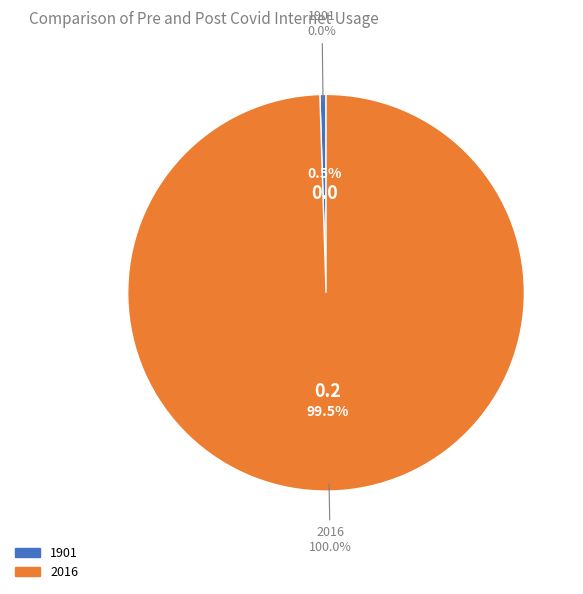

The 2016 slice represents 100% of the pie. True or false?

True